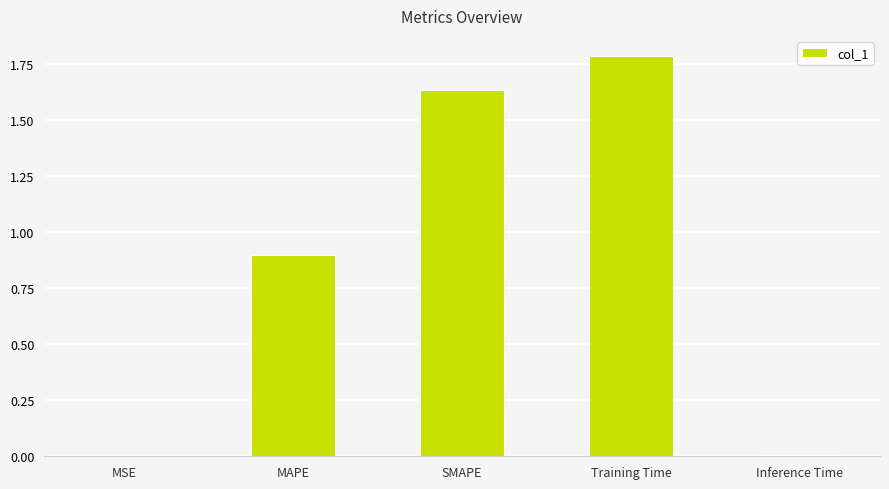

What is the sum of all values?

4.3